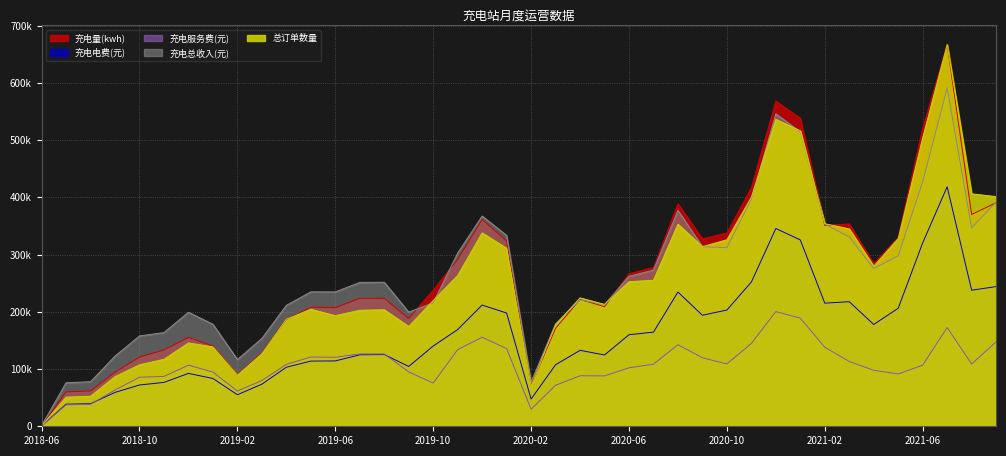

Count the number of categories in the chart.

40